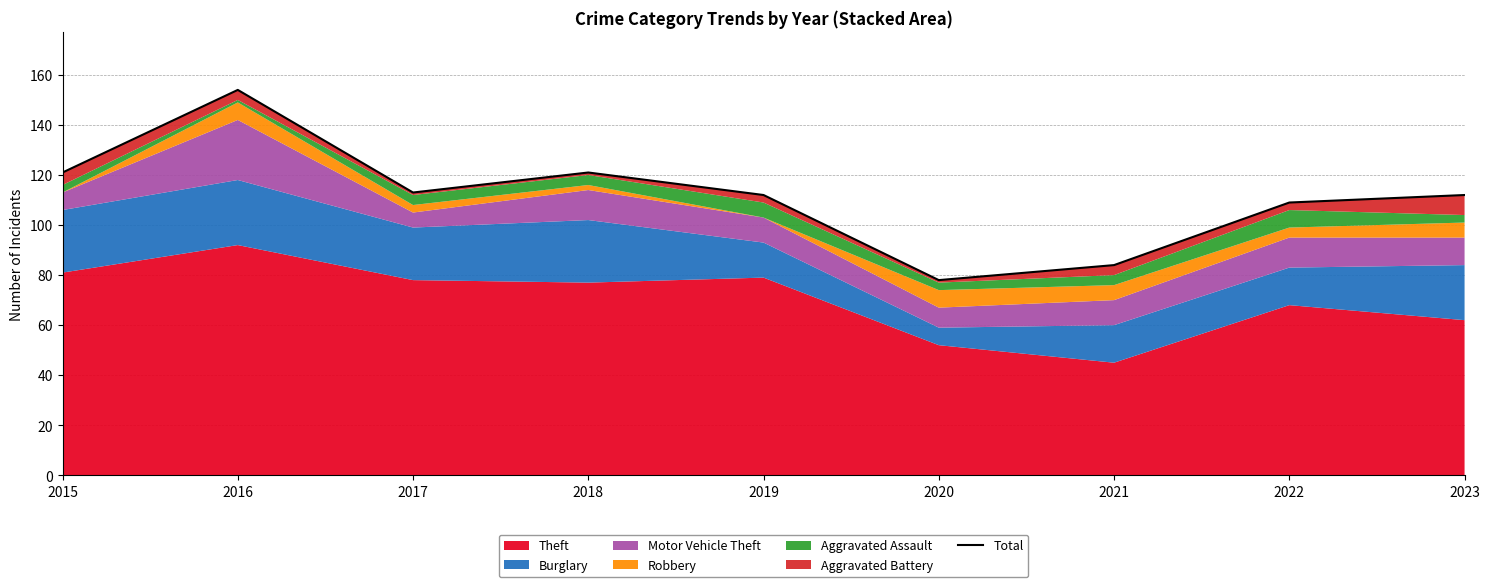

What is the sum of the values at 2017 and 2019?

225